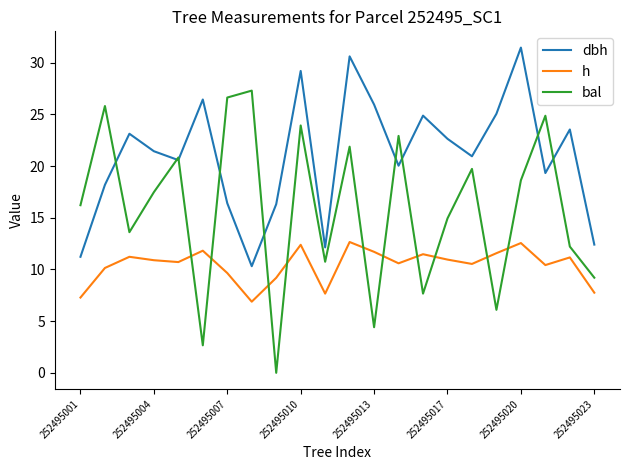

Which series has the largest range (max minus min)?

bal